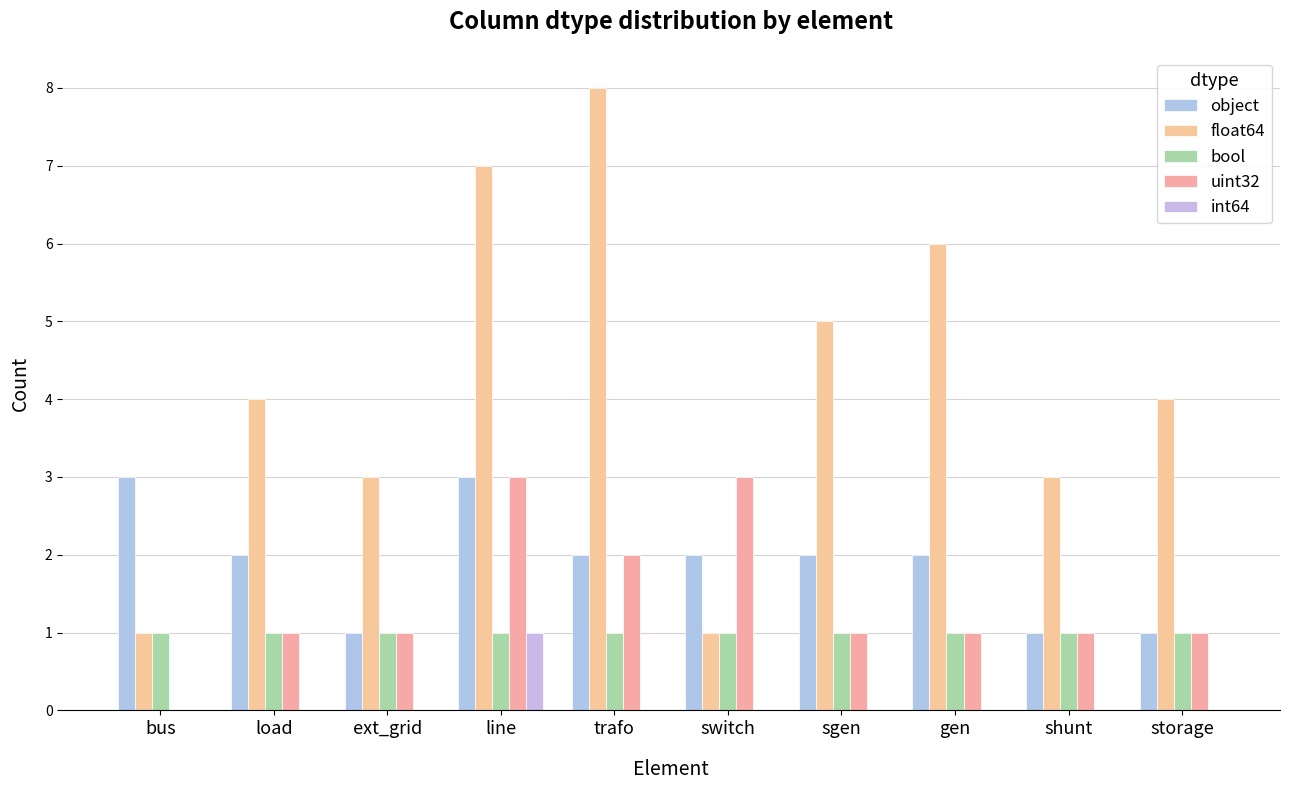

Are the bars horizontal?

No